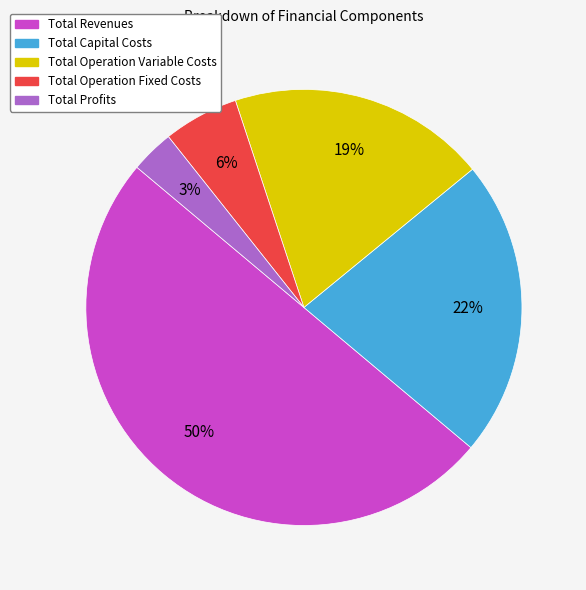

Between Total Operation Variable Costs and Total Capital Costs, which is larger?

Total Capital Costs